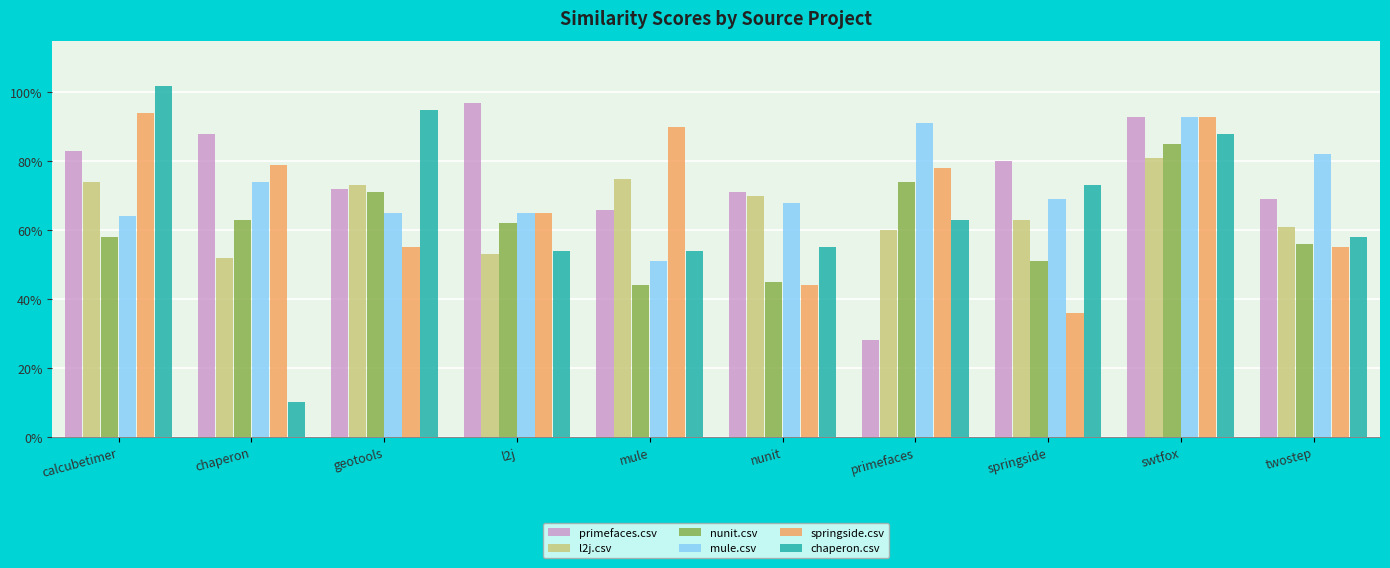

Between mule and swtfox, which is larger?

swtfox